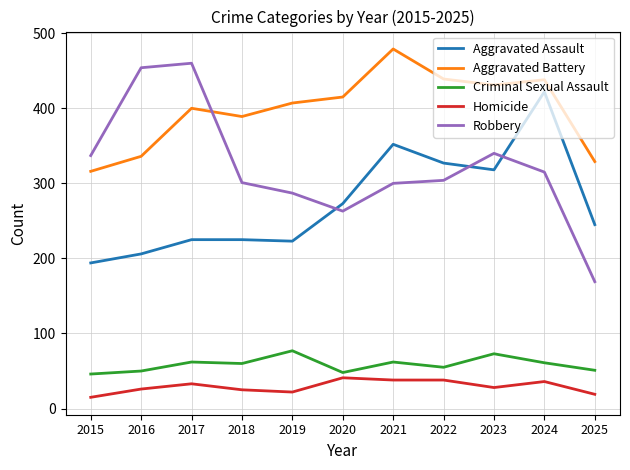

Where is the first local maximum for Robbery?

2017